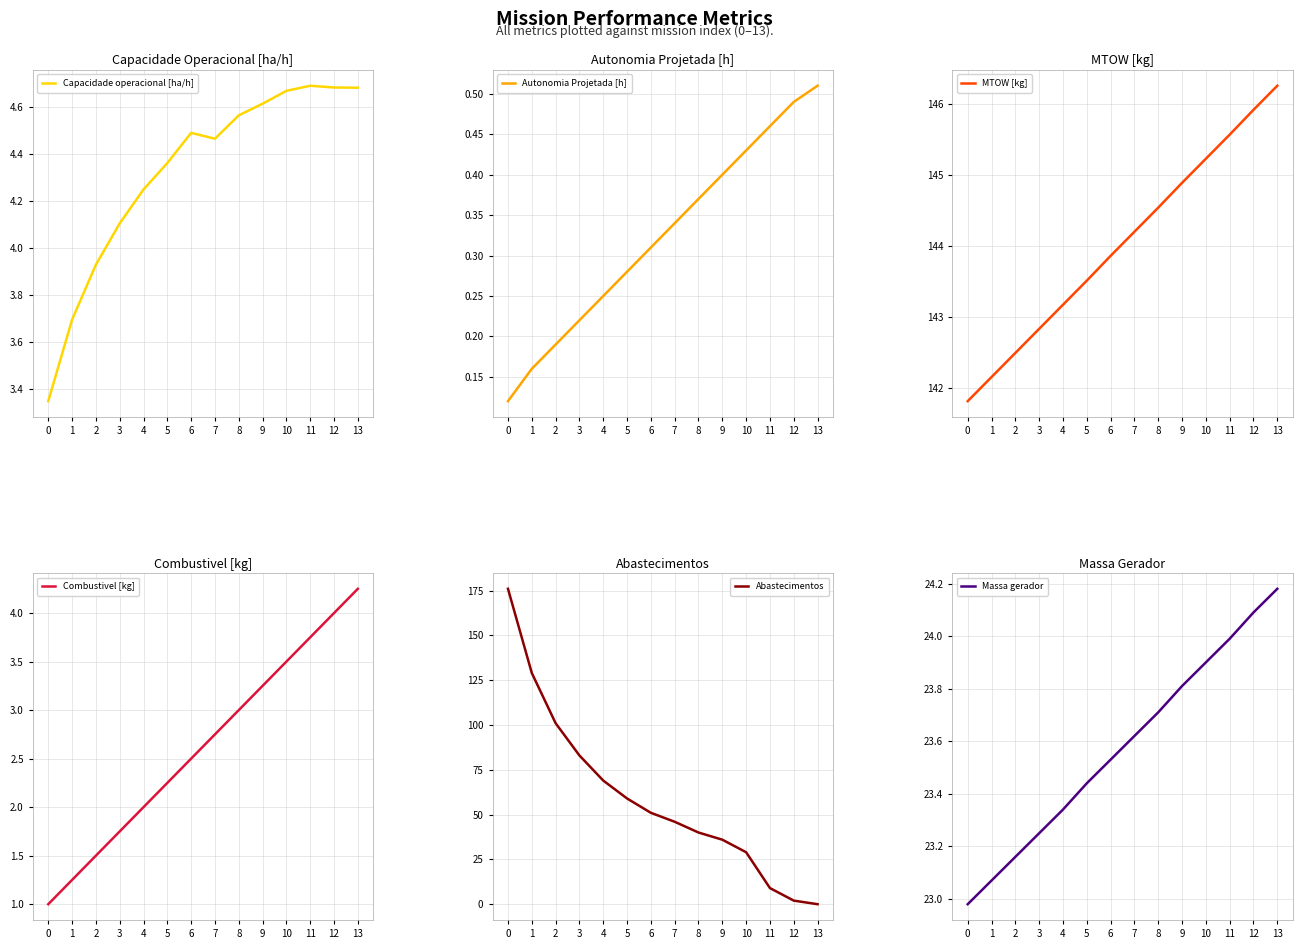

True or false: Combustivel [kg] and Capacidade operacional [ha/h] cross at least once.

False